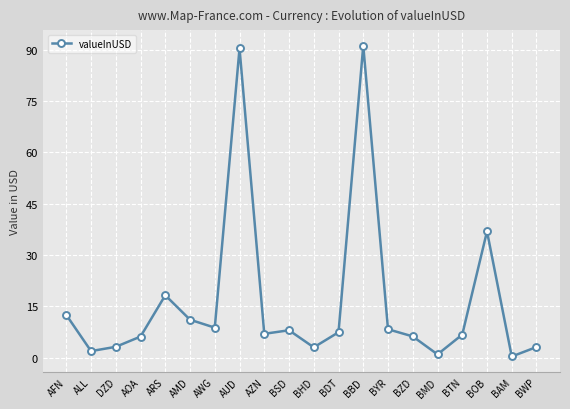

True or false: there are more than 1 points higher than both neighbors.

True